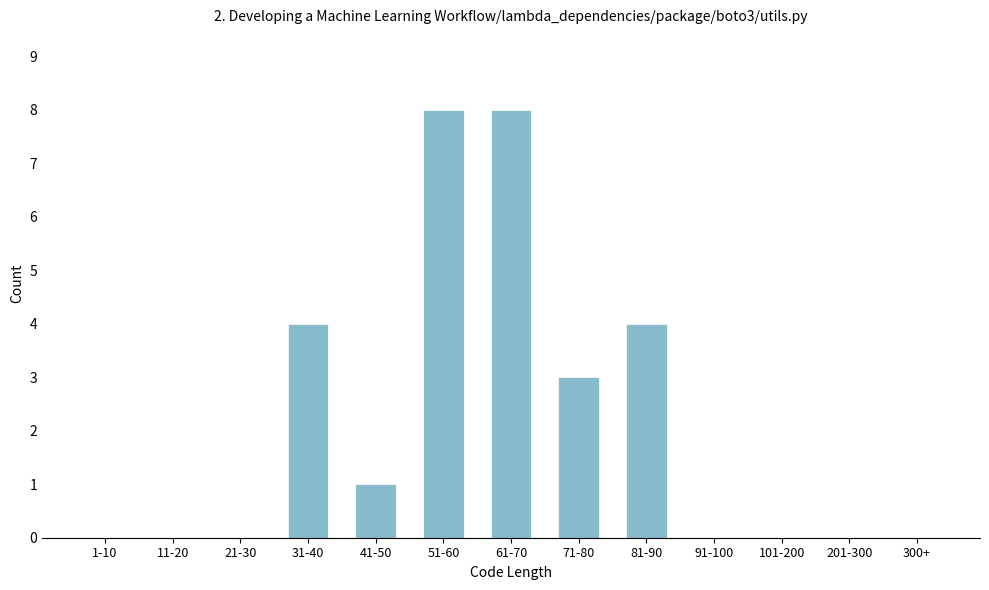

Reading left to right, list all the values displayed in this chart.

1-10=0	11-20=0	21-30=0	31-40=4	41-50=1	51-60=8	61-70=8	71-80=3	81-90=4	91-100=0	101-200=0	201-300=0	300+=0